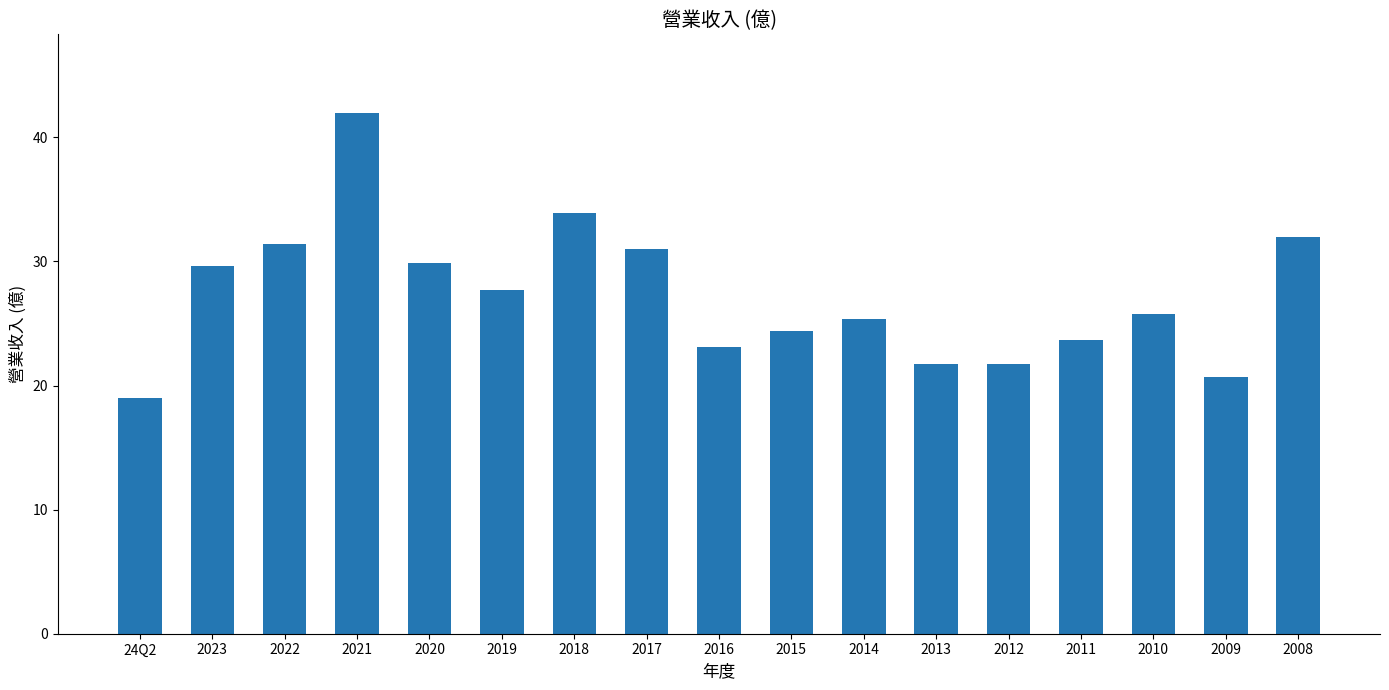

What is the difference between the maximum and minimum values?

23.0